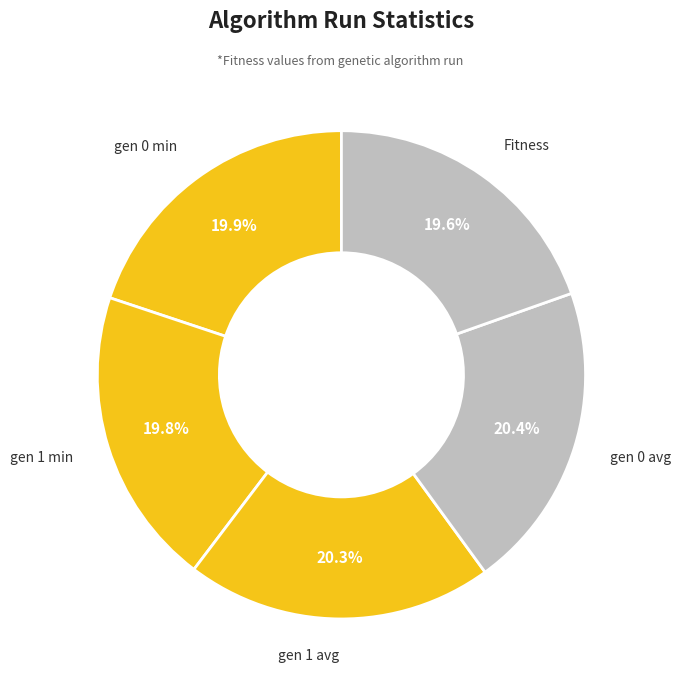

How much of the chart is everything except gen 1 min?

80.2%